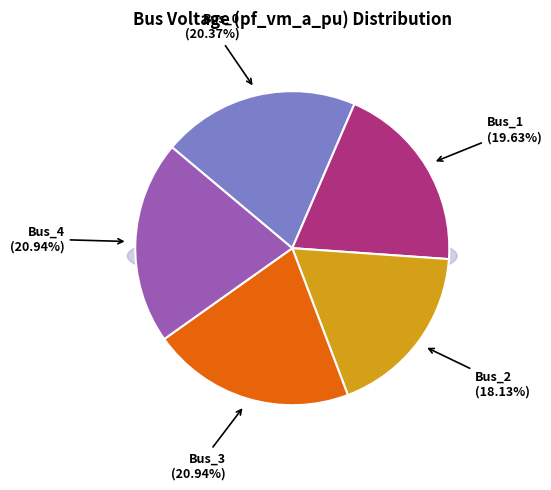

Which slice is the smallest?

Bus_2